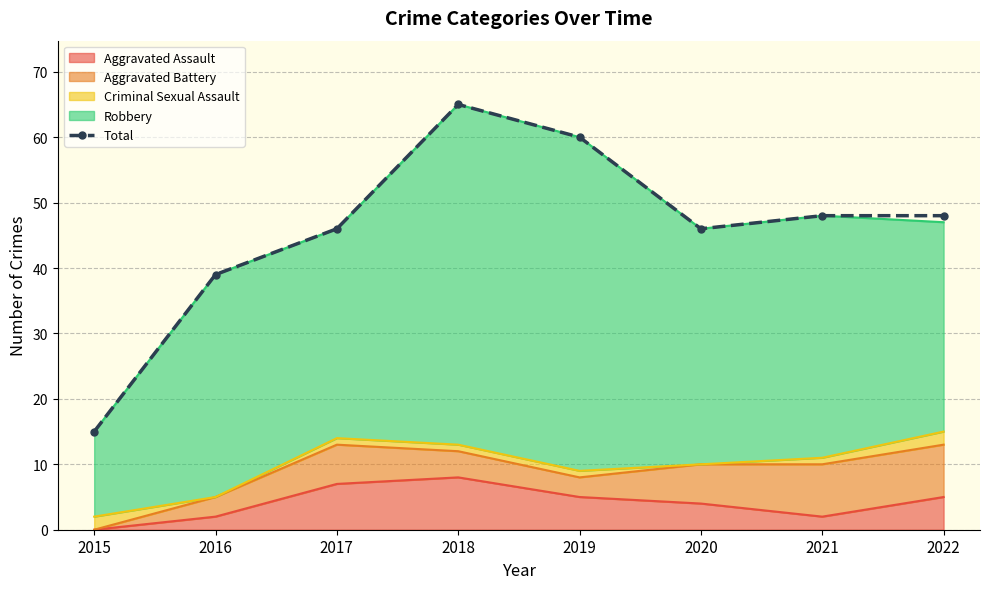

The value at 2020 is 79. True or false?

False